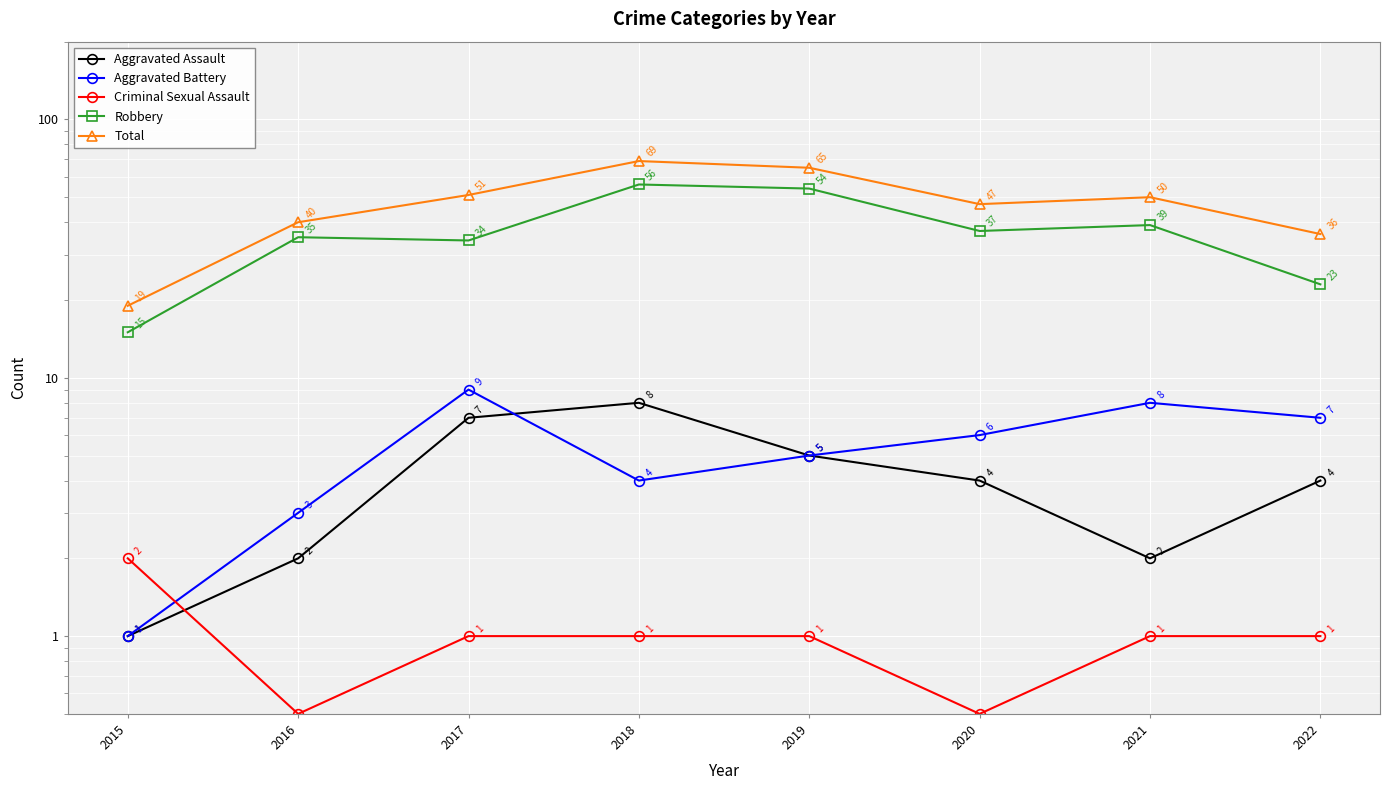

The Criminal Sexual Assault series shows 2.0 at 2015. True or false?

True